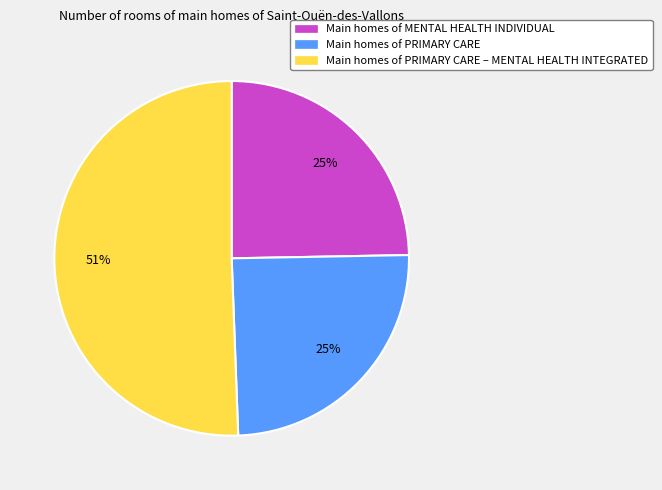

Approximately how many times larger is the value at Main homes of PRIMARY CARE compared to Main homes of PRIMARY CARE – MENTAL HEALTH INTEGRATED?

0.5